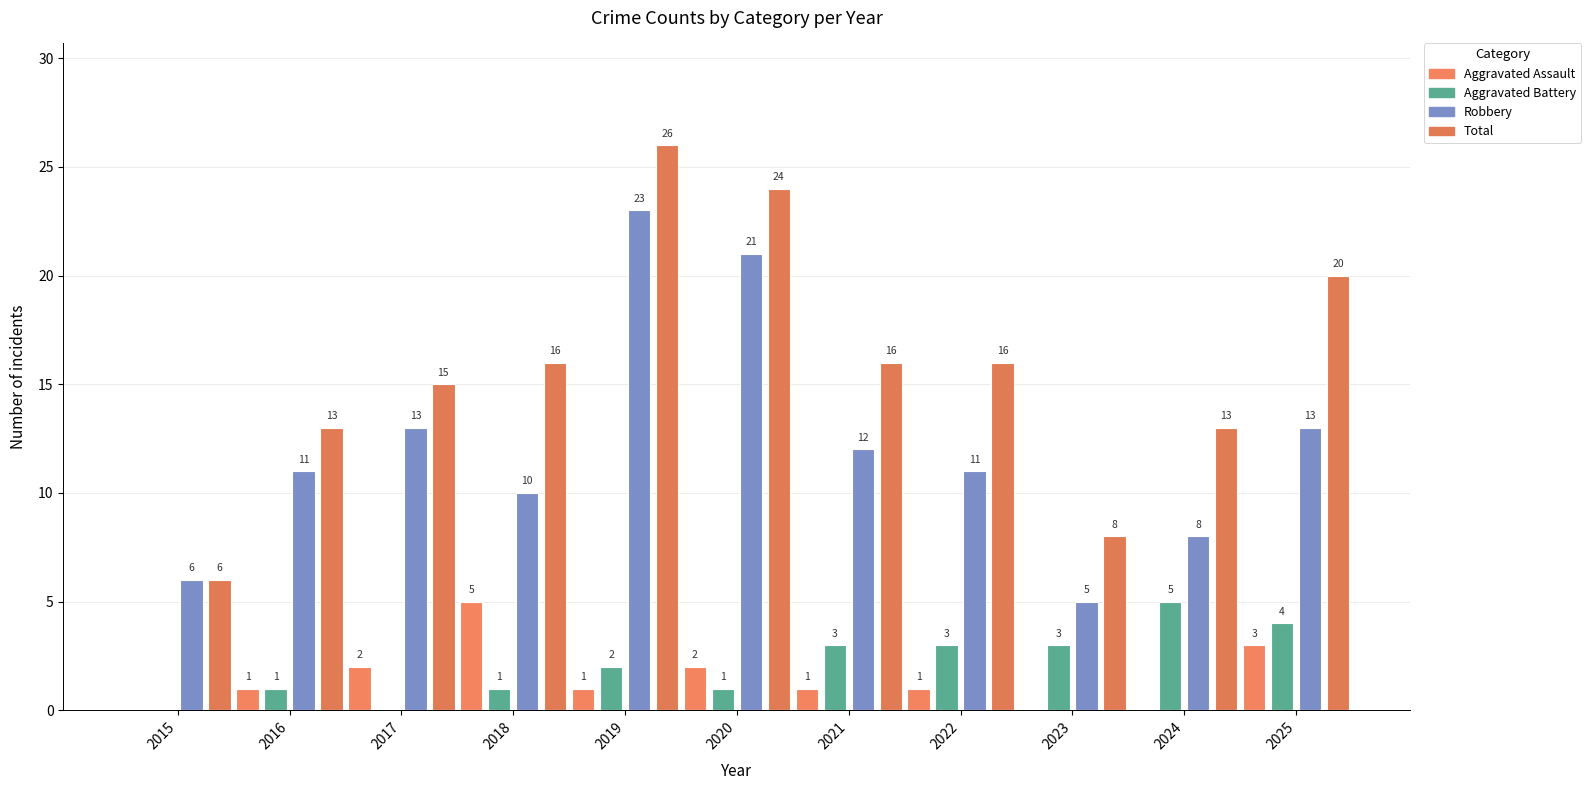

Reading right to left, list all the values displayed in this chart.

Aggravated Assault: 3	0	0	1	1	2	1	5	2	1	0
Aggravated Battery: 4	5	3	3	3	1	2	1	0	1	0
Robbery: 13	8	5	11	12	21	23	10	13	11	6
Total: 20	13	8	16	16	24	26	16	15	13	6